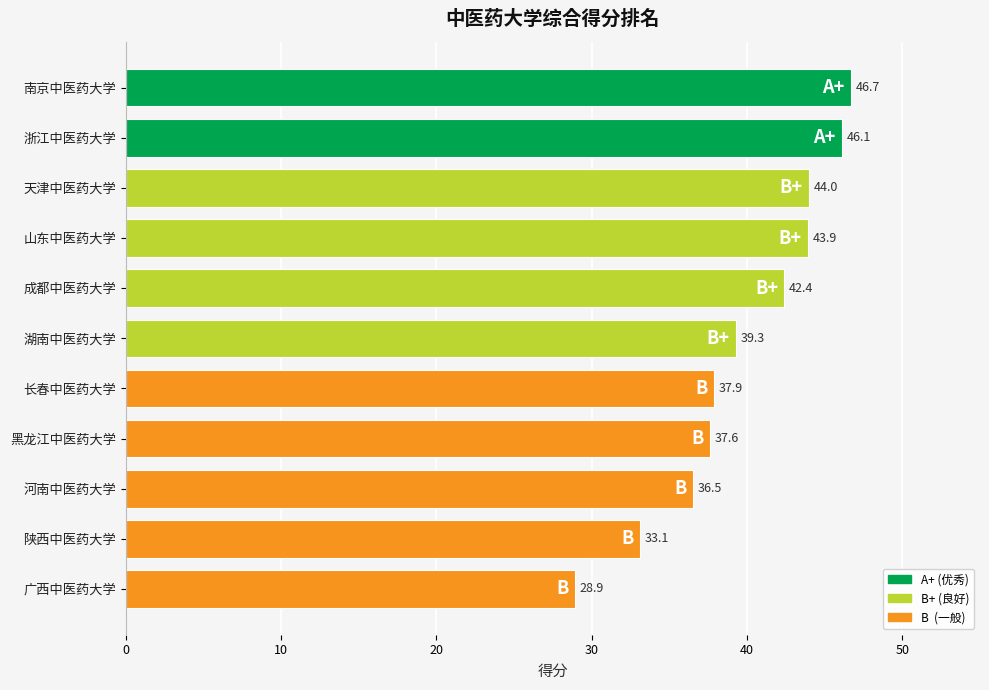

What position from the top is 山东中医药大学?

4